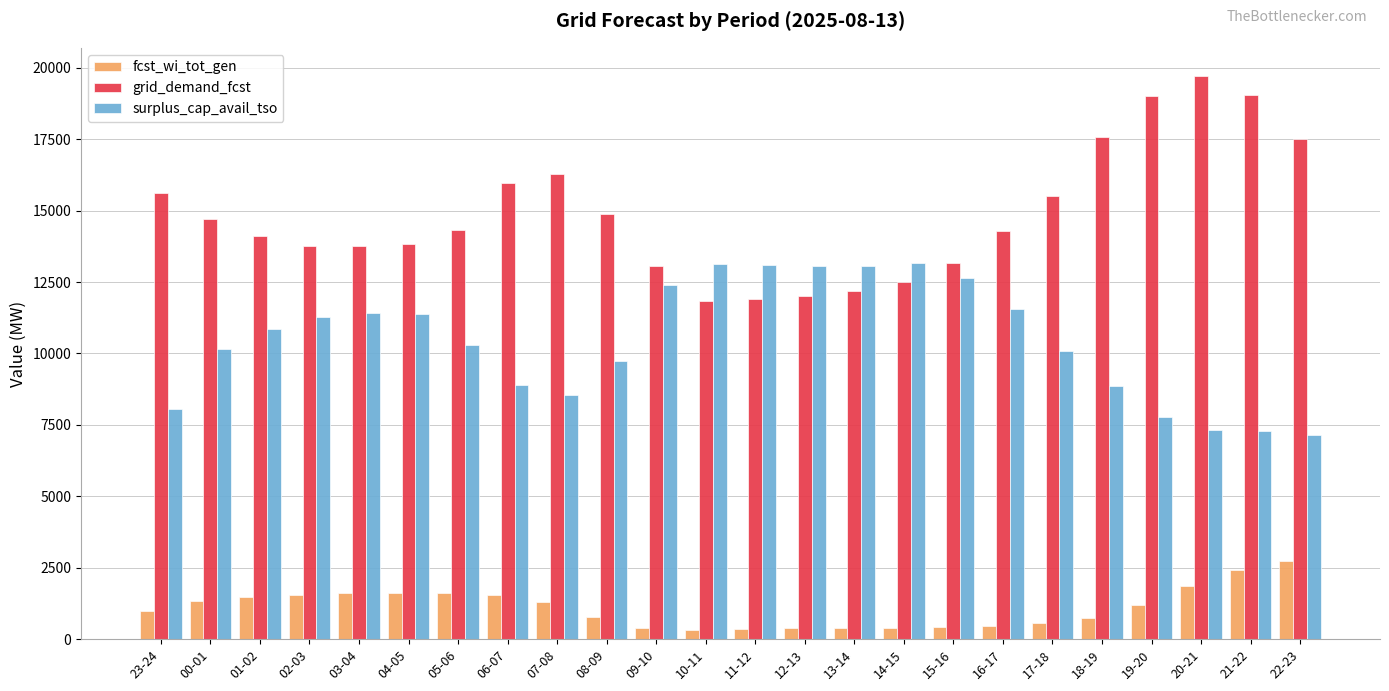

The value of surplus_cap_avail_tso at 18-19 is 8877. True or false?

True